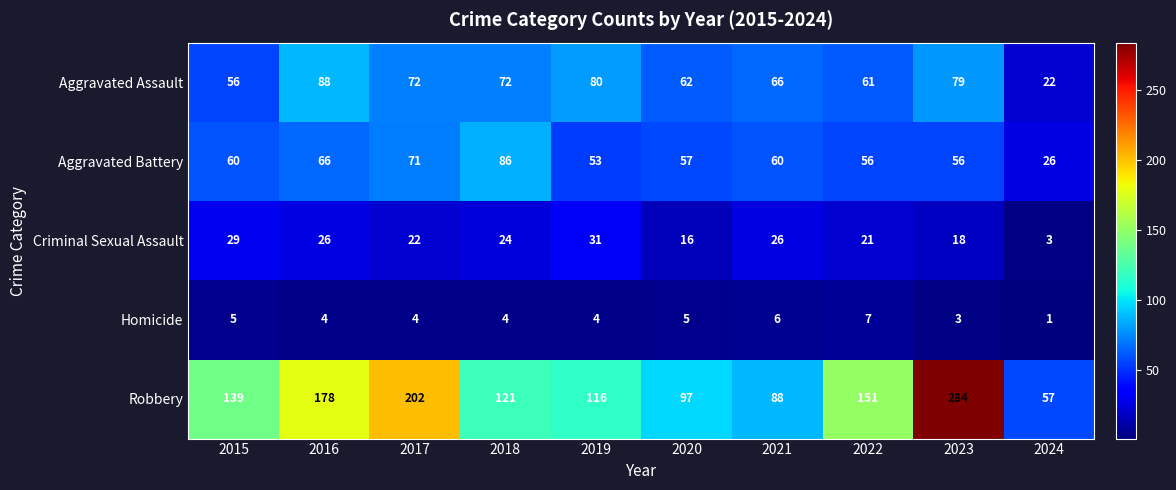

What is the difference between the highest and lowest values at 2021?

82